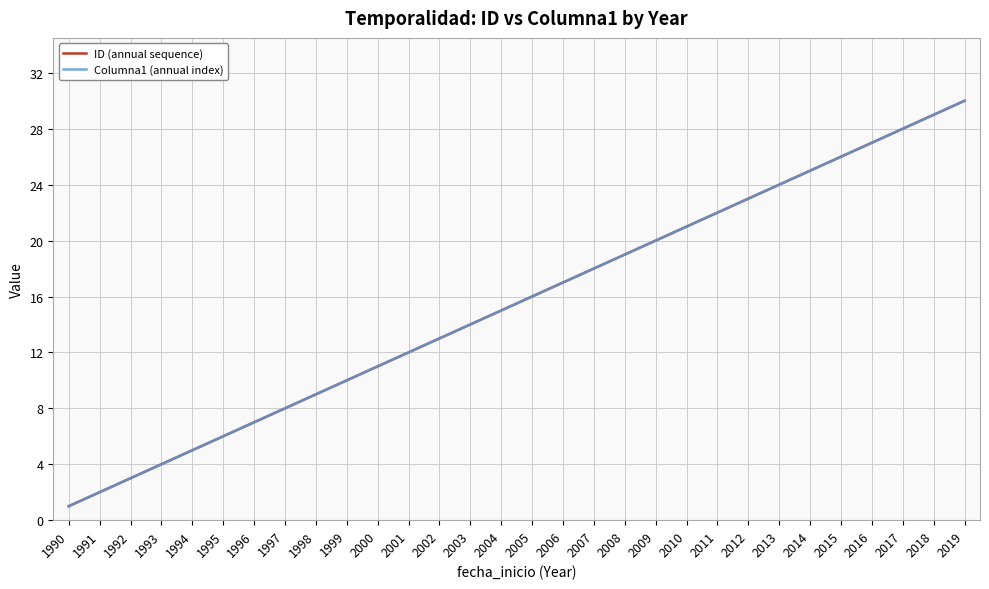

Reading left to right, list all the values displayed in this chart.

ID (annual sequence): 1990=1	1991=2	1992=3	1993=4	1994=5	1995=6	1996=7	1997=8	1998=9	1999=10	2000=11	2001=12	2002=13	2003=14	2004=15	2005=16	2006=17	2007=18	2008=19	2009=20	2010=21	2011=22	2012=23	2013=24	2014=25	2015=26	2016=27	2017=28	2018=29	2019=30
Columna1 (annual index): 1990=1	1991=2	1992=3	1993=4	1994=5	1995=6	1996=7	1997=8	1998=9	1999=10	2000=11	2001=12	2002=13	2003=14	2004=15	2005=16	2006=17	2007=18	2008=19	2009=20	2010=21	2011=22	2012=23	2013=24	2014=25	2015=26	2016=27	2017=28	2018=29	2019=30